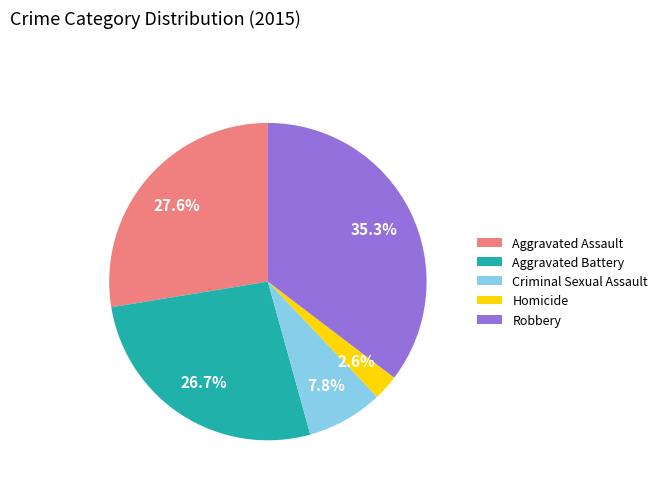

Rank the categories by value from lowest to highest.

Homicide, Criminal Sexual Assault, Aggravated Battery, Aggravated Assault, Robbery